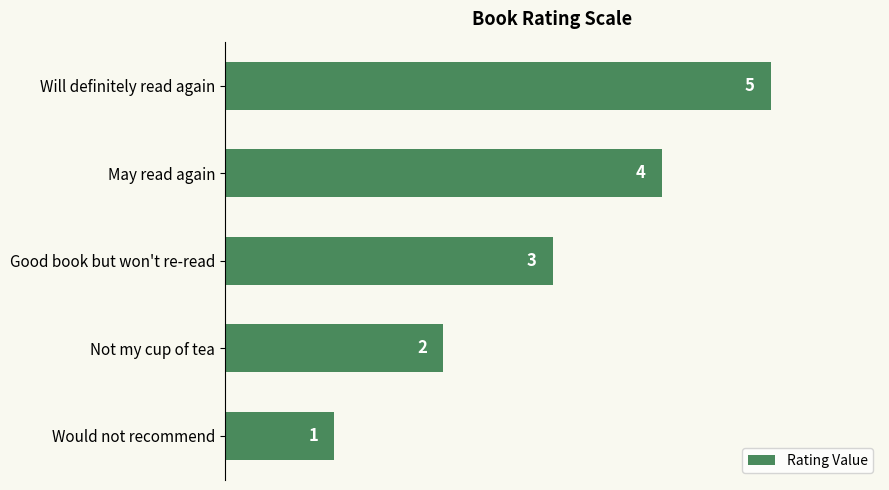

What is the average value?

3